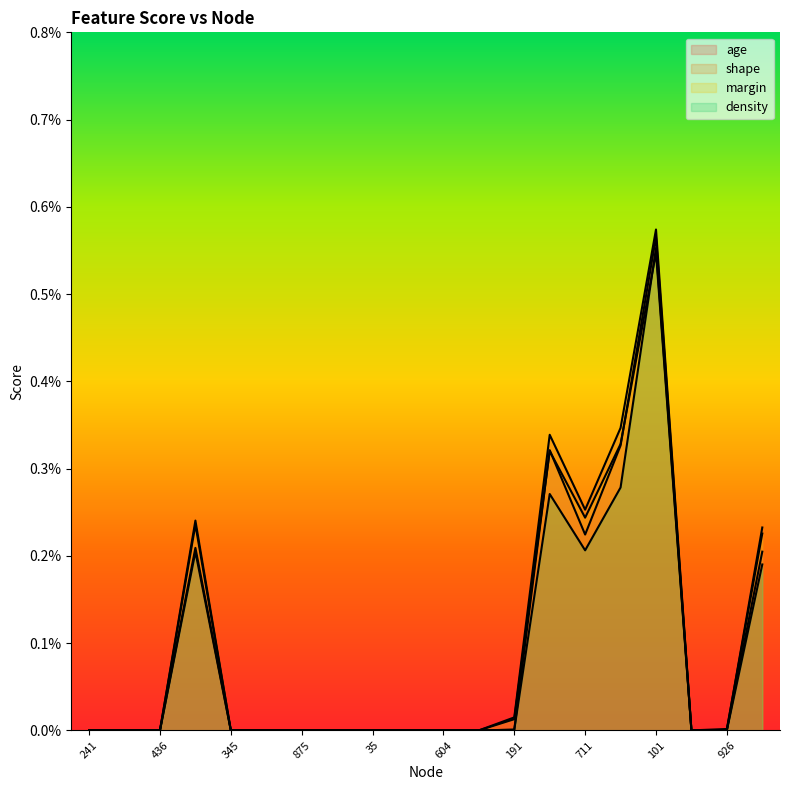

At 267, list the series in order from smallest to largest.

age, shape, margin, density